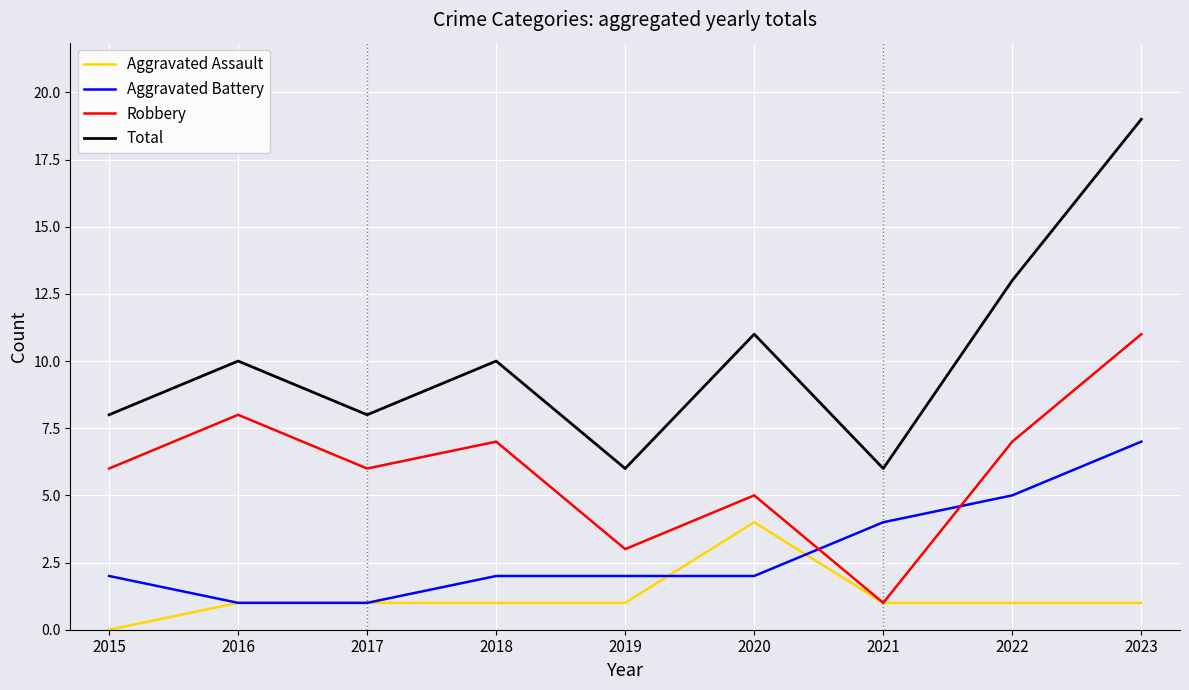

What is the spread (max minus min) of values at 2021?

5